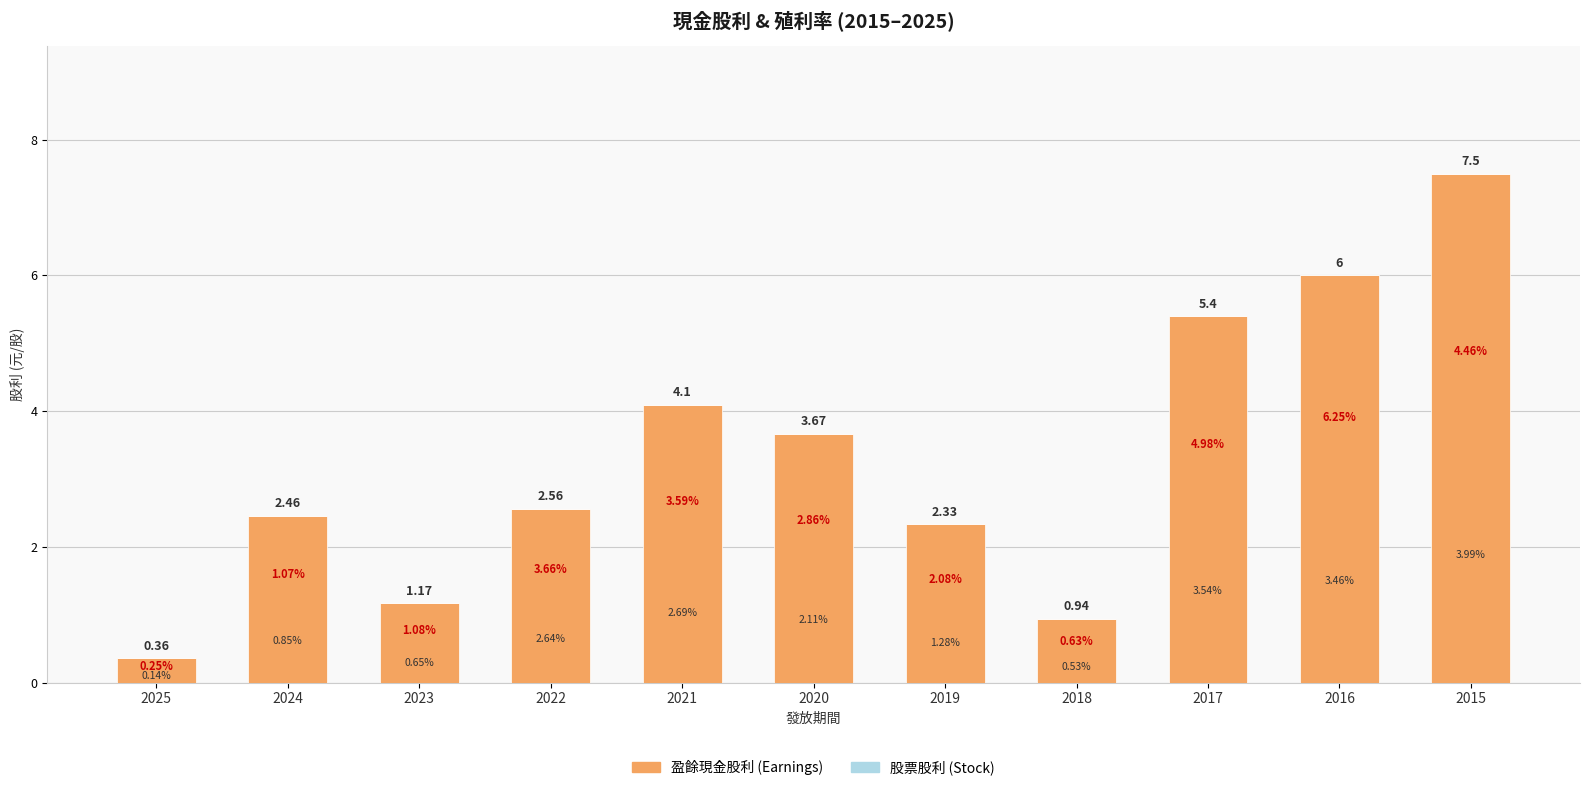

How many bars are there in total?

11